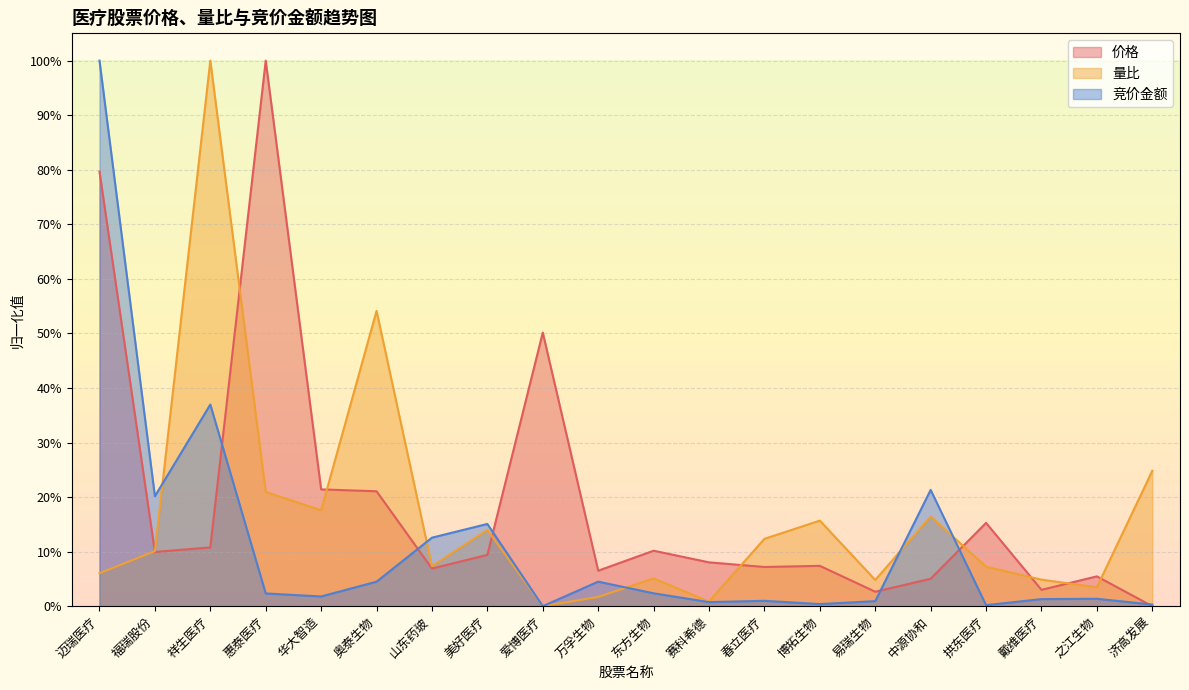

At how many categories does at least one series exceed 0?

20